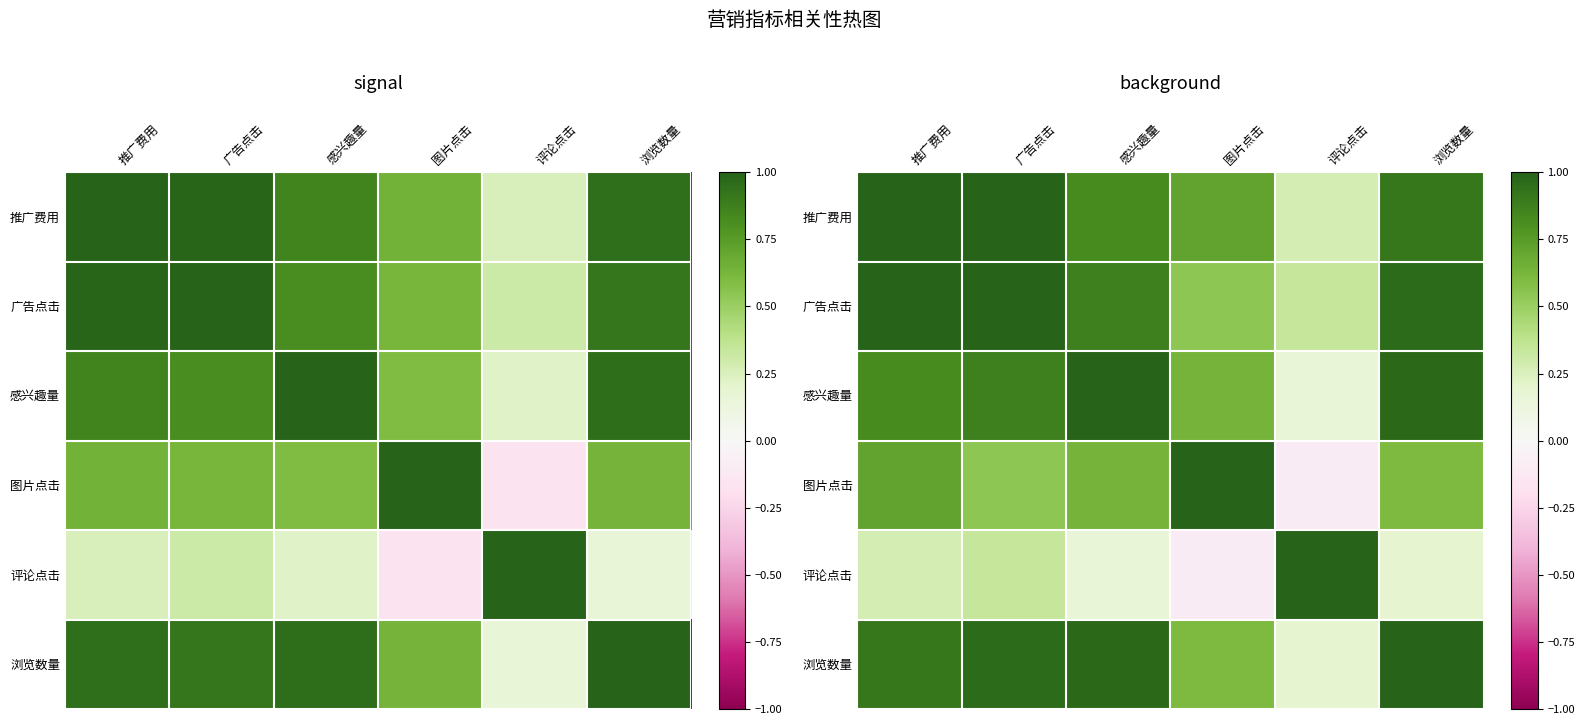

What is the difference between the 图片点击 values at 评论点击 and 推广费用?

0.8